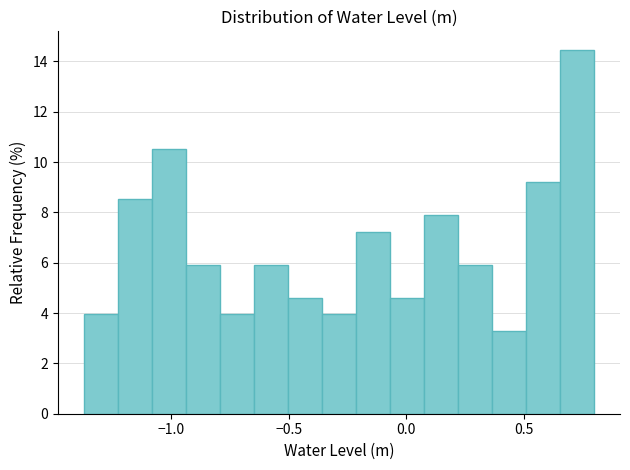

Around what value on the x-axis is the tallest bar? Give the approximate position of its centre, as read against the axis.

0.75